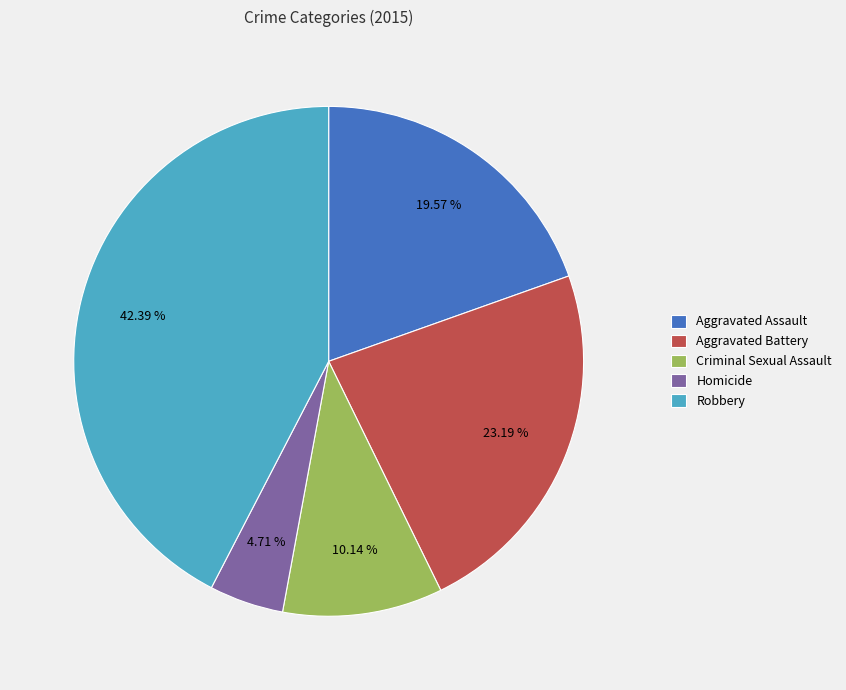

Rank the categories by value from highest to lowest.

Robbery, Aggravated Battery, Aggravated Assault, Criminal Sexual Assault, Homicide